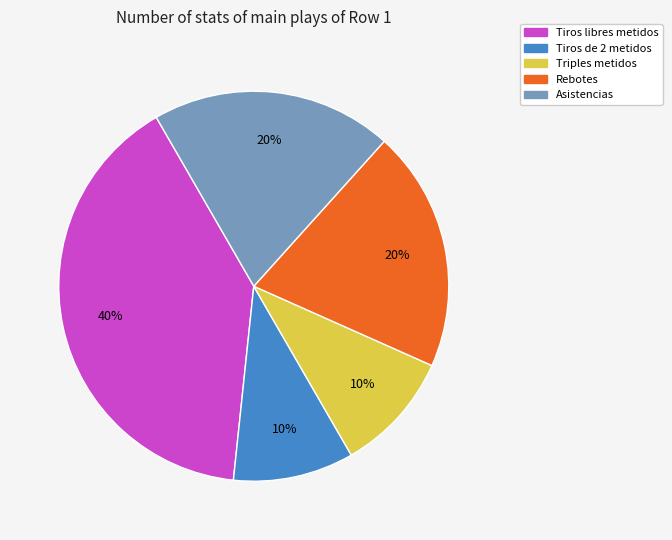

Which slice is the largest?

Tiros libres metidos